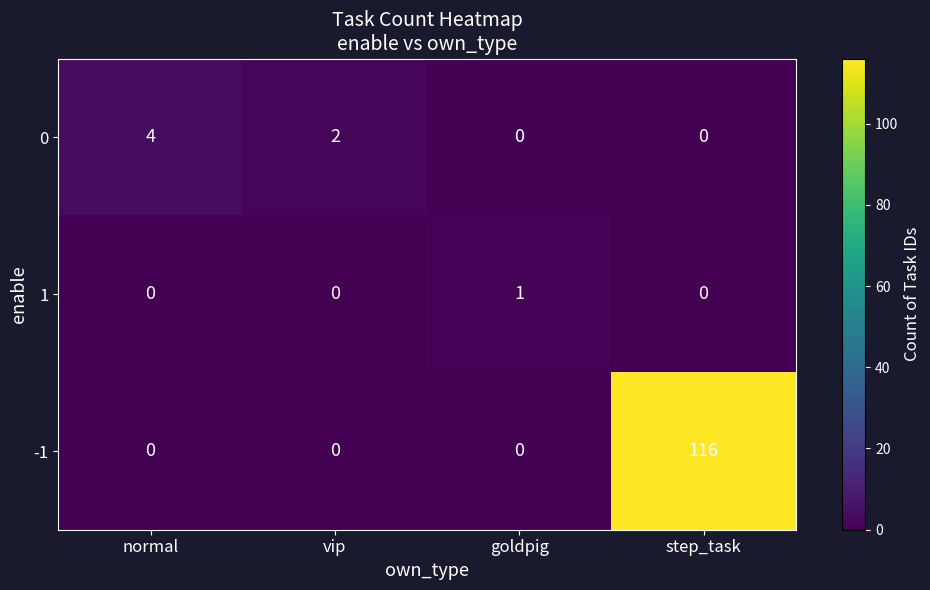

Where is 0 nearest to the value 2?

vip